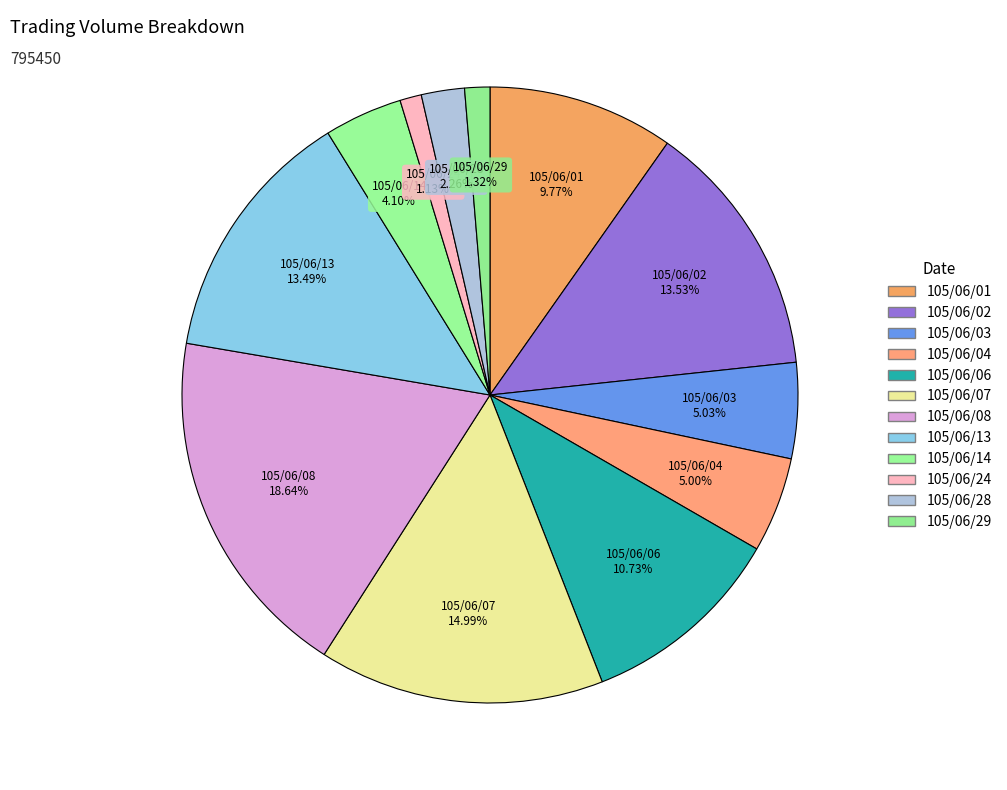

What is the change in value from 105/06/06 to 105/06/24?

-76380